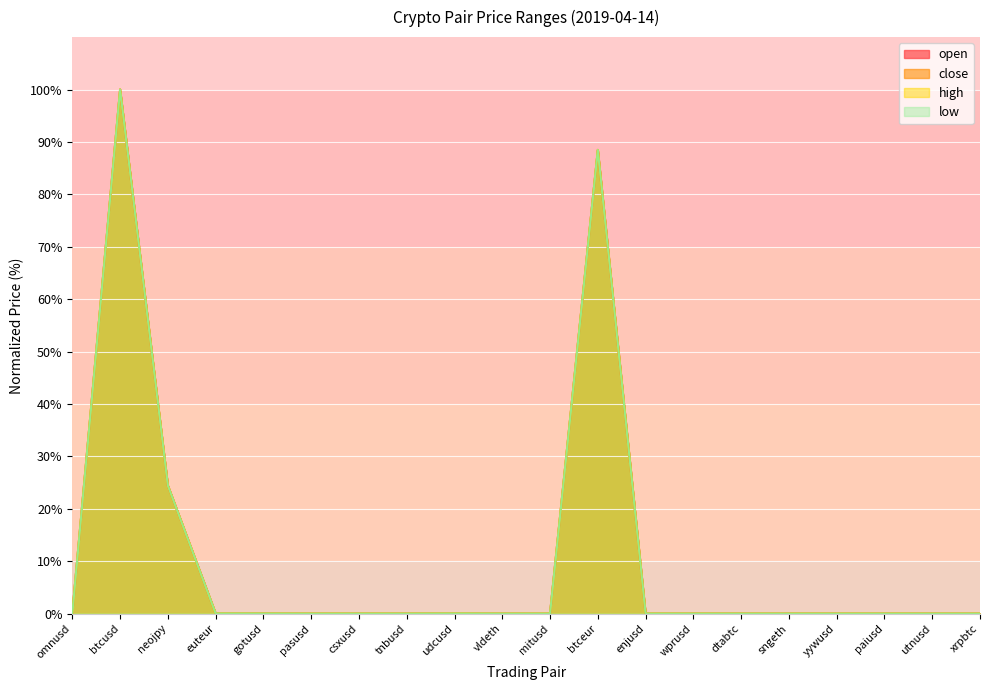

The close series shows 100.0 at btcusd. True or false?

True